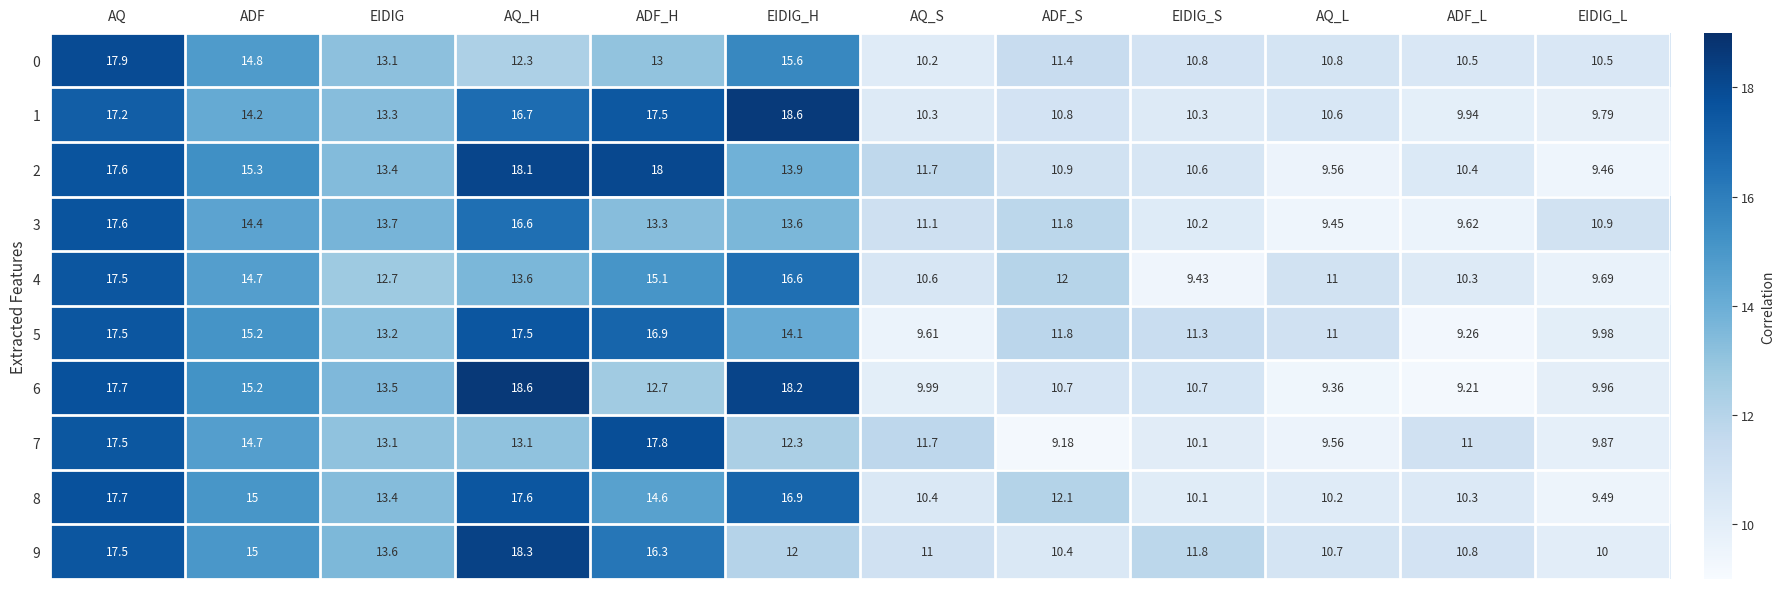

Is the value of 8 at ADF greater than the value of 9 at EIDIG?

Yes